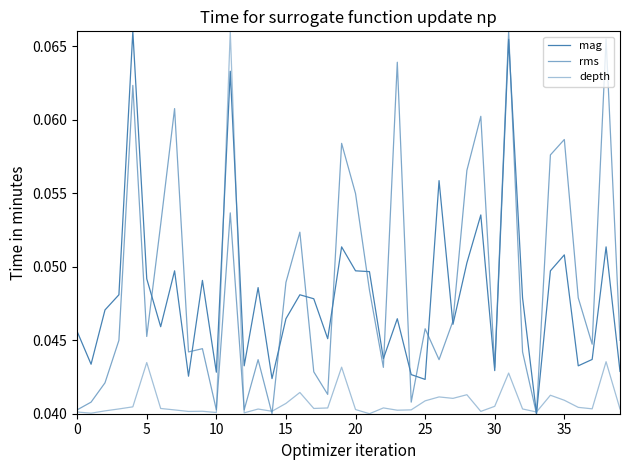

Is this an area chart (filled region under the line)?

No